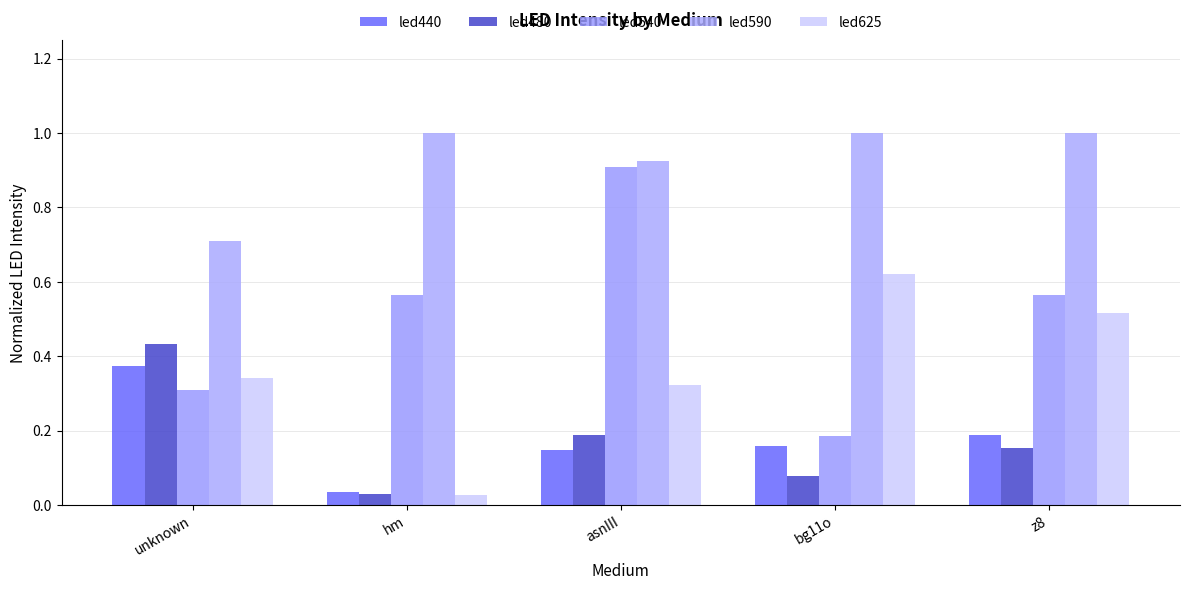

How many groups of bars are there?

5